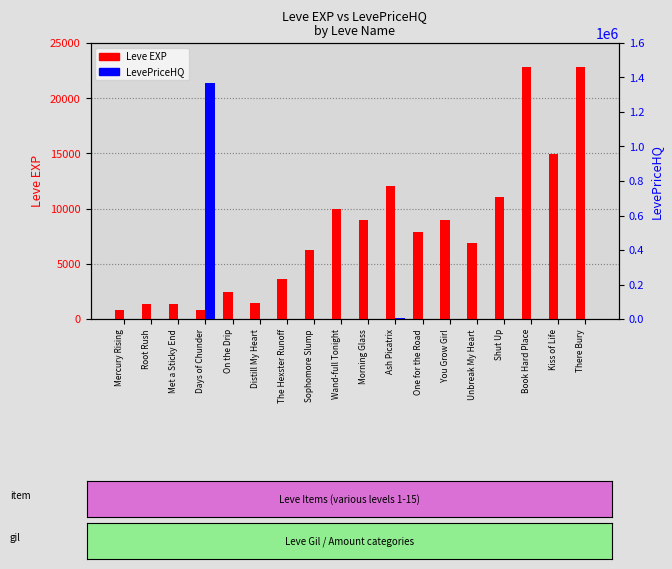

What are all the series names shown in the legend?

Leve EXP, LevePriceHQ